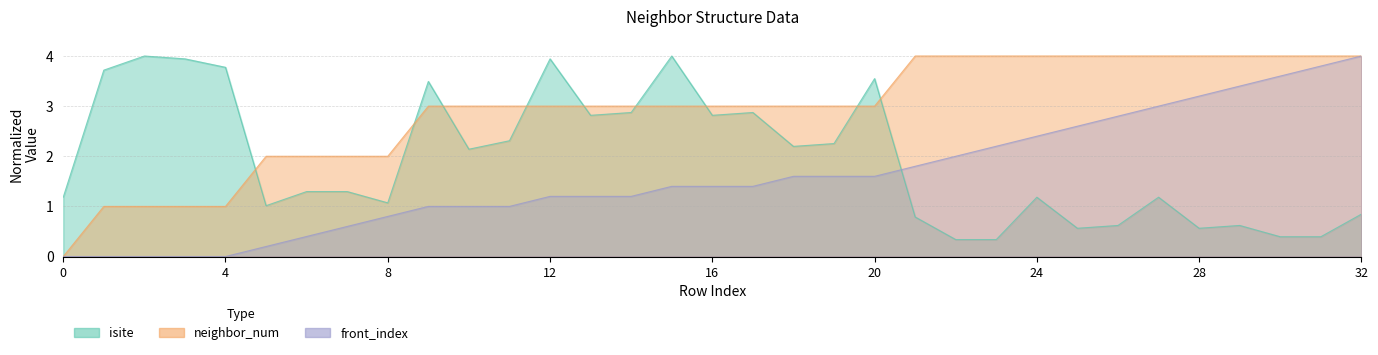

Is it true that neighbor_num equals 4.0 at 30?

True